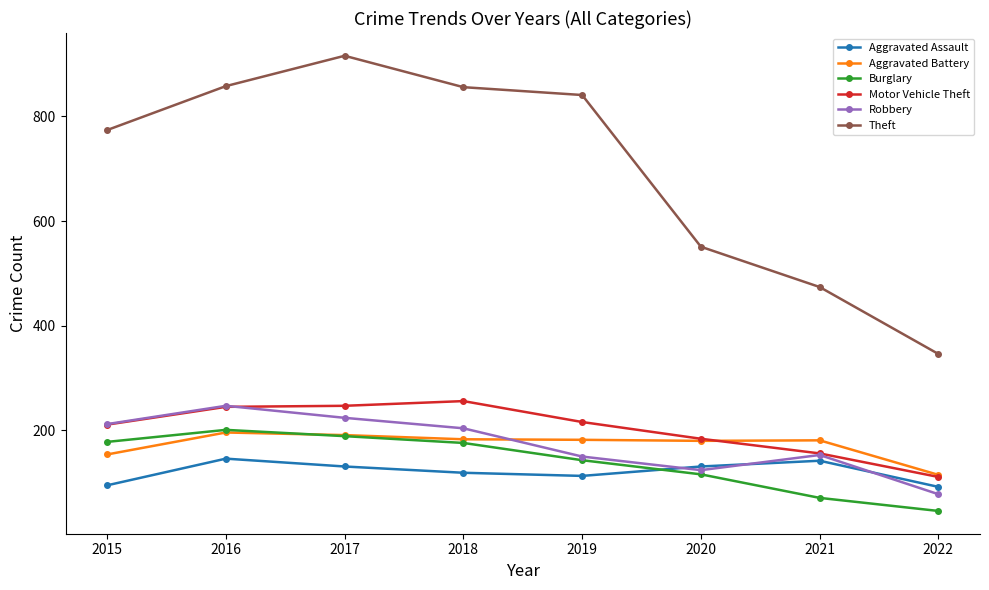

What is the approximate value of Aggravated Assault at 2018?

119